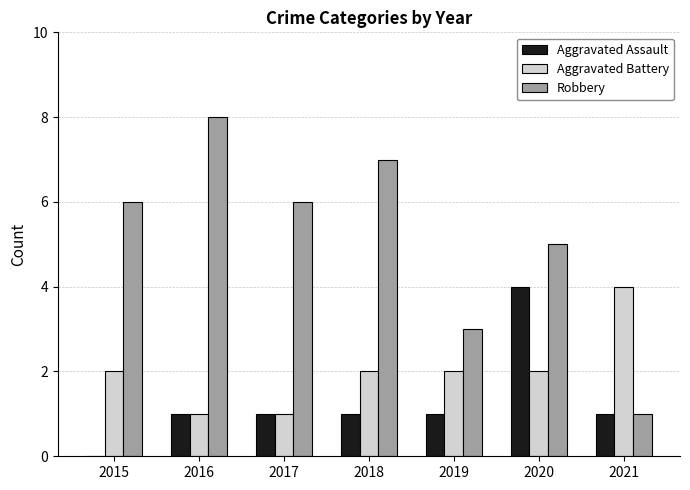

Between 2016 and 2021, which series saw the biggest shift?

Robbery